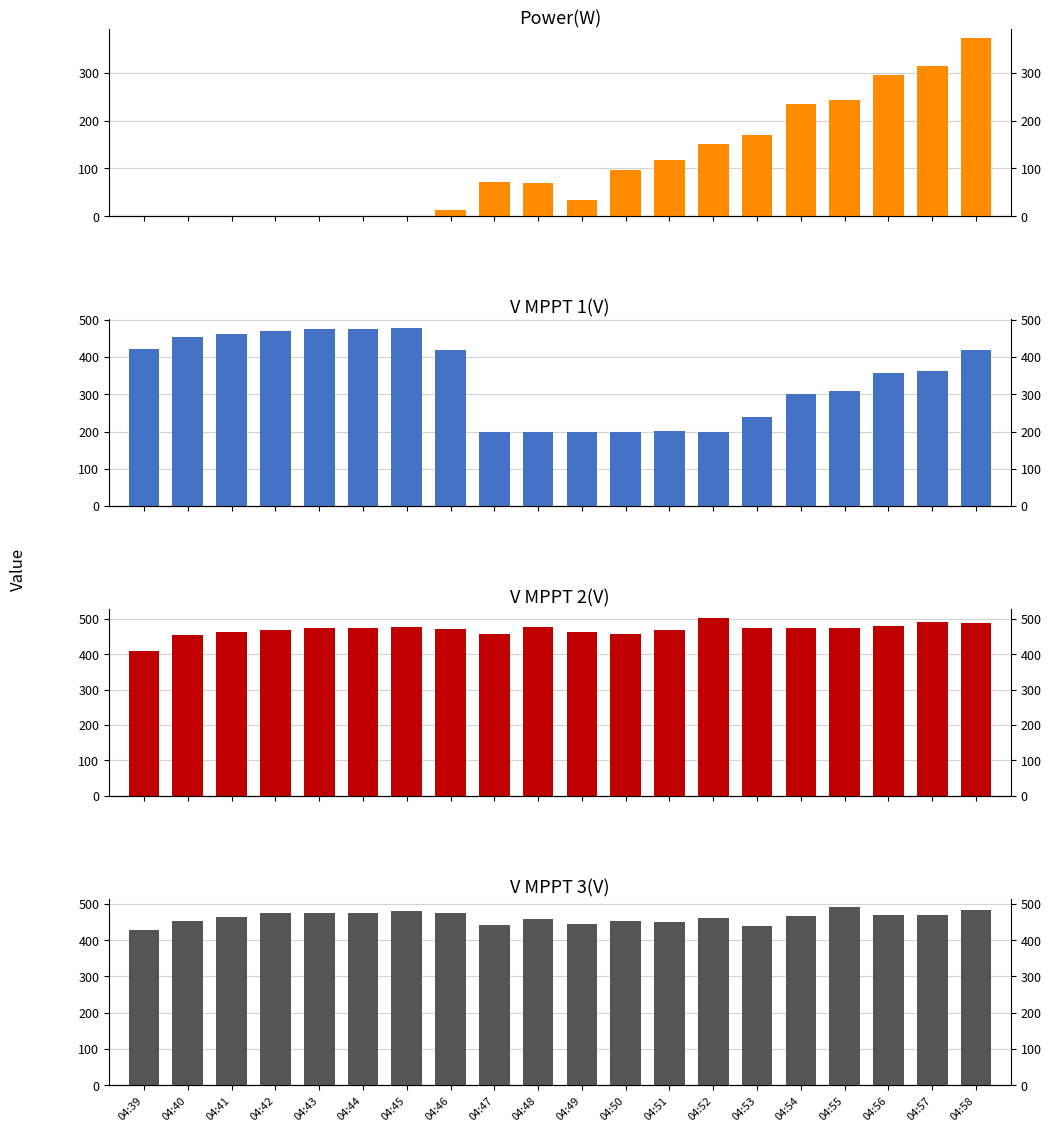

What is the total value across all series at 04:44?

1426.8